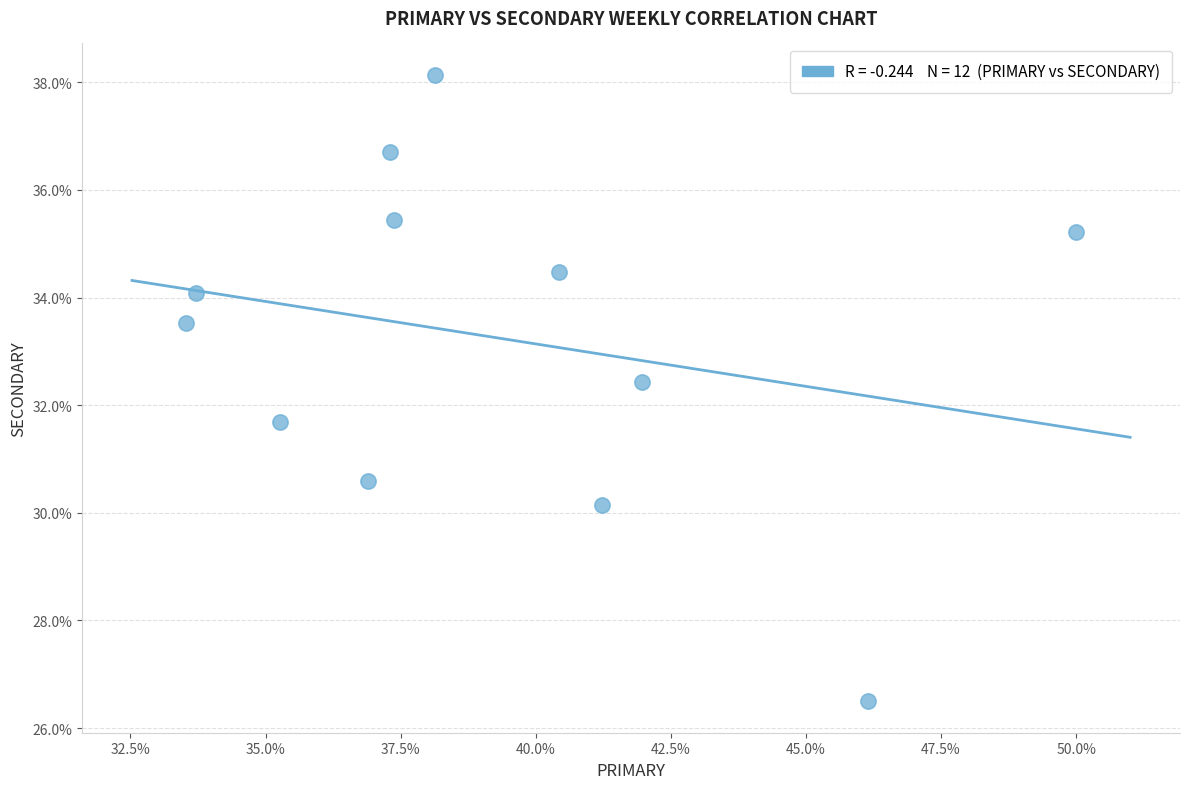

What is the average X value?

39.3